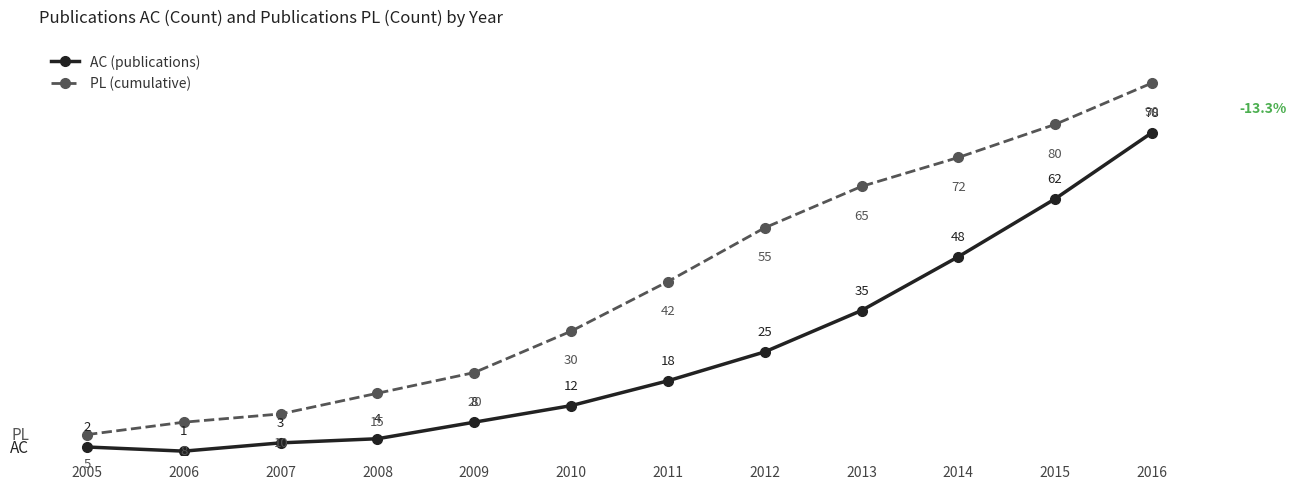

At which category does the chart reach its minimum across all series?

2006